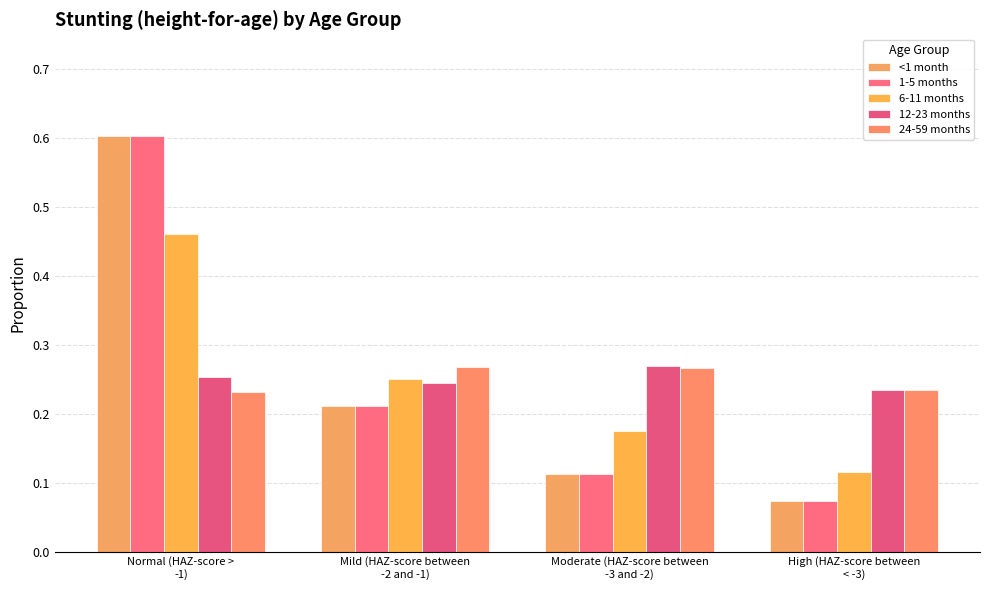

How many groups of bars are there?

4